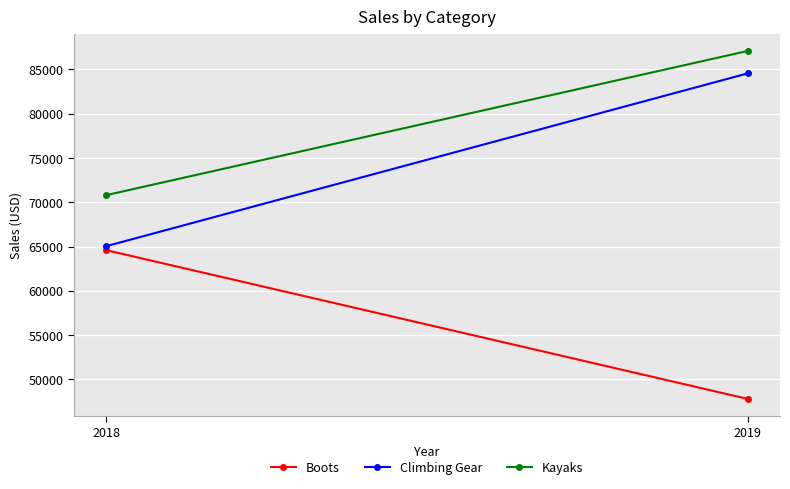

Reading left to right, list all the values displayed in this chart.

Boots: 64592.9	47798.7
Climbing Gear: 65032.8	84542.6
Kayaks: 70792.6	87074.9